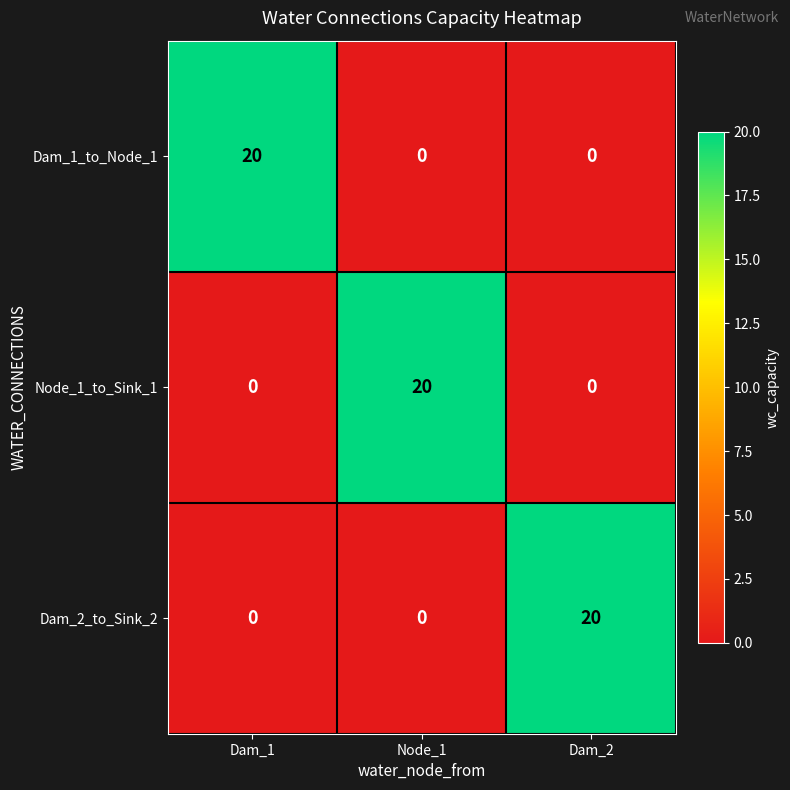

What is the total value across all series at Dam_1?

20